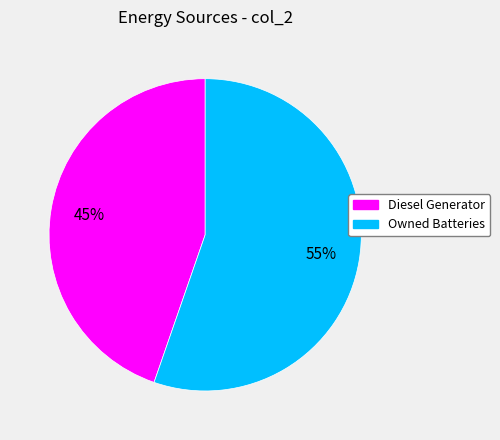

To the nearest percent, what is the average slice percentage?

50%